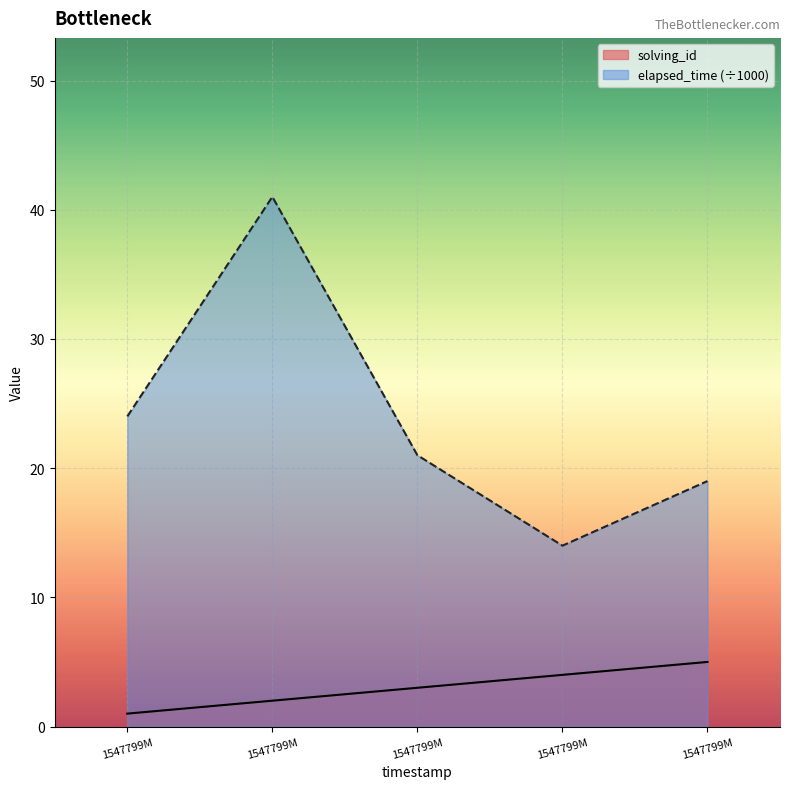

What is the greatest value displayed?

41